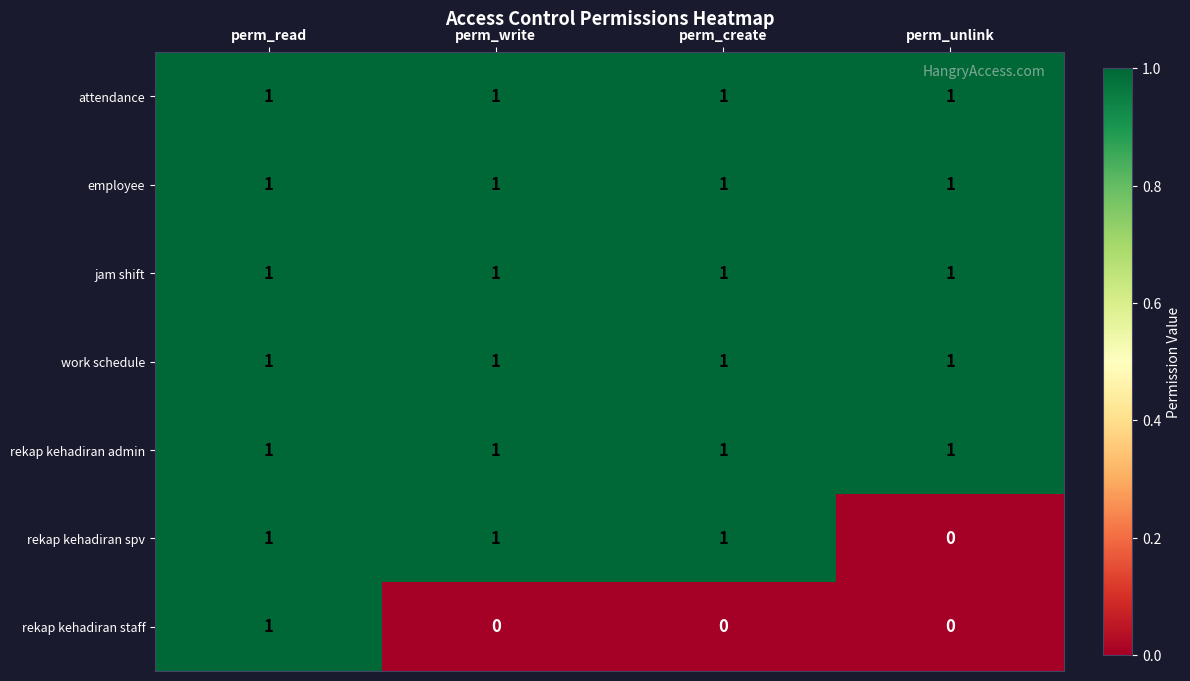

Which series changed the most between perm_read and perm_create?

rekap kehadiran staff